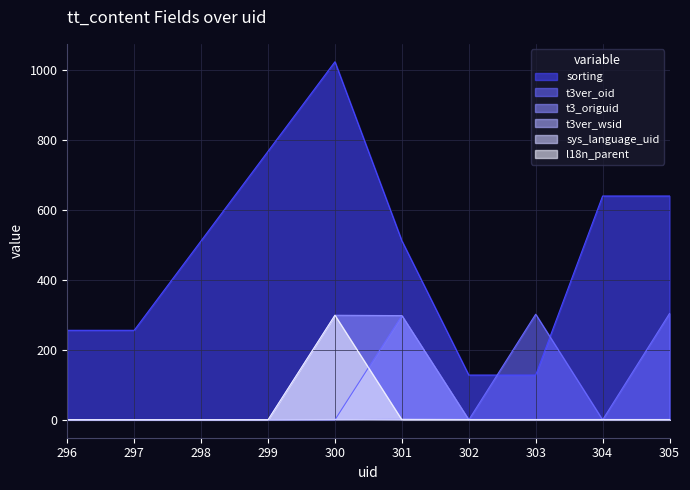

What is the maximum value shown in the chart?

1024